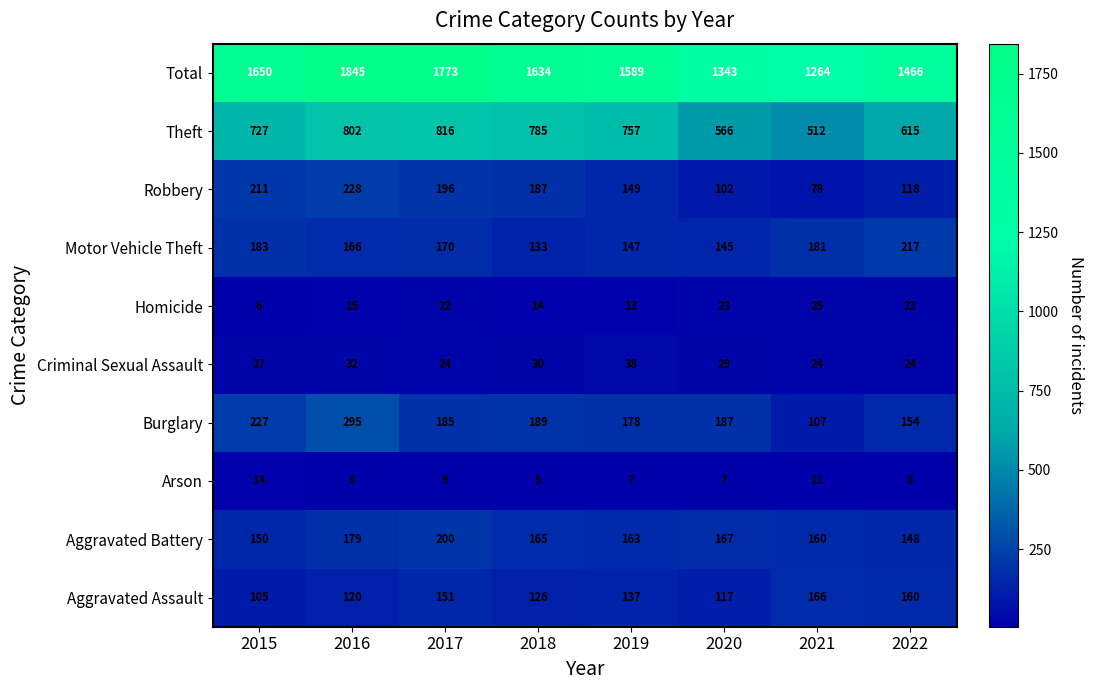

Which category has the highest value across all series?

2016